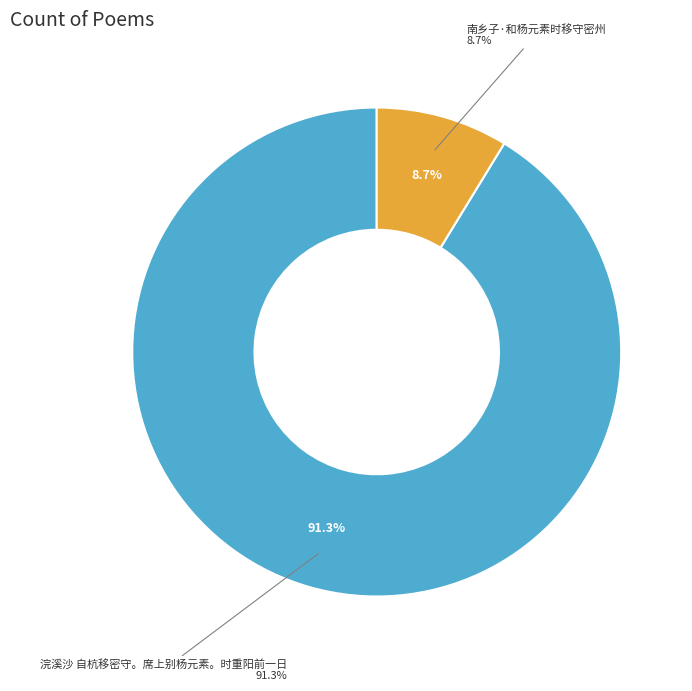

Does 南乡子·和杨元素时移守密州 represent more than half of the total?

No